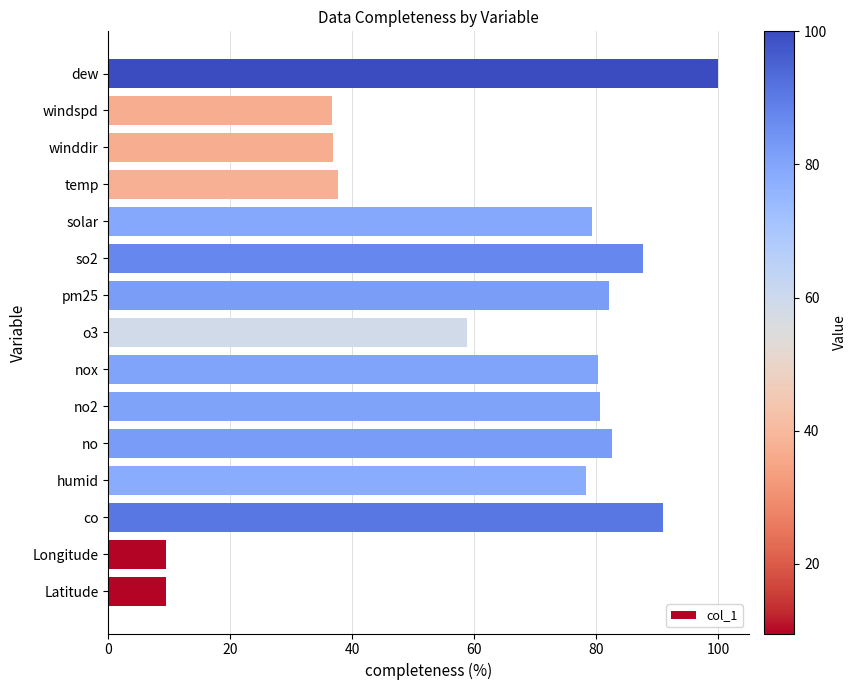

What is the ratio of the value at winddir to the value at o3?

0.6